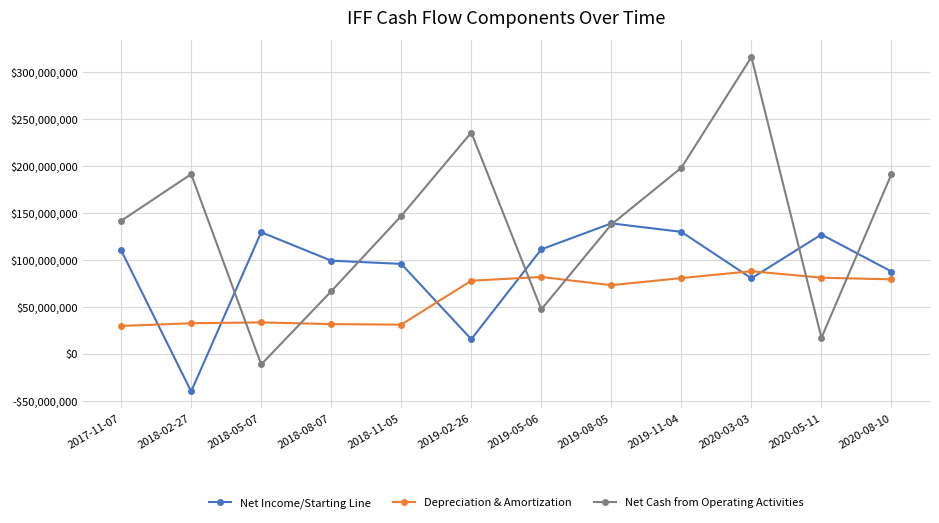

Which series changed the most between 2018-08-07 and 2019-05-06?

Depreciation & Amortization